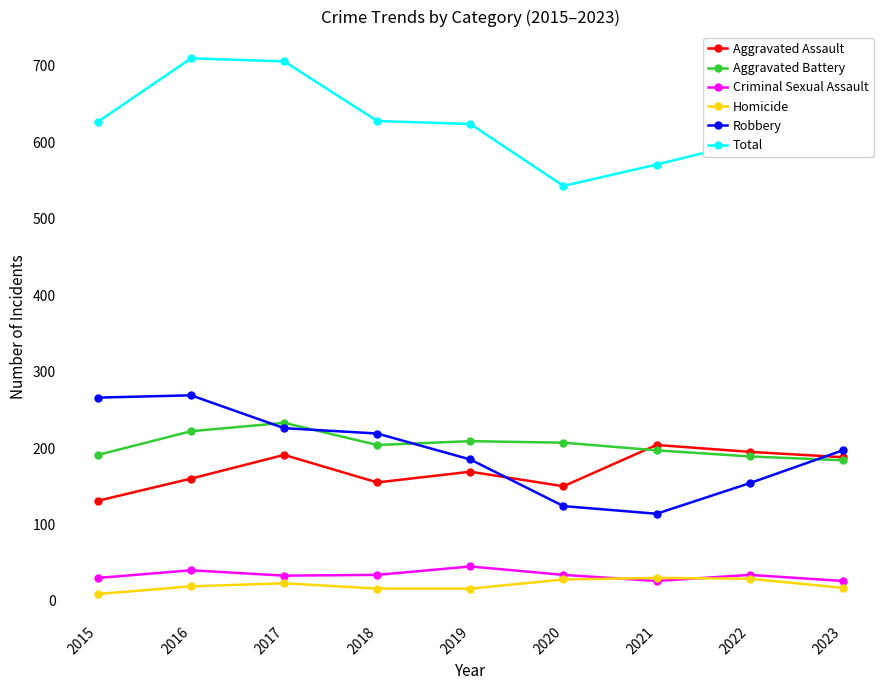

The Aggravated Assault series shows 207 at 2018. True or false?

False